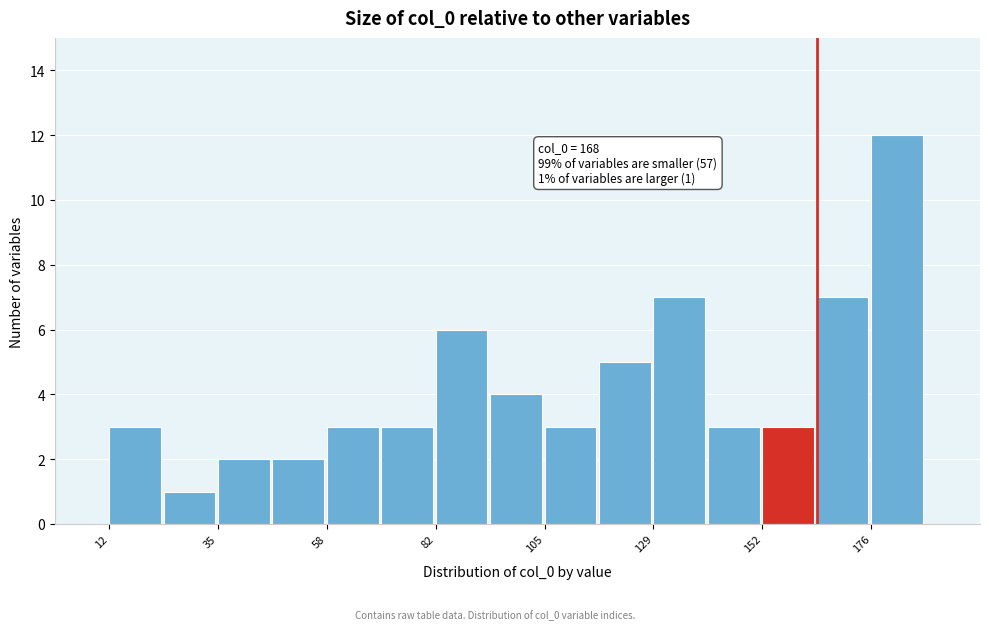

Read against the x-axis, roughly where is the centre of the tallest bar?

180